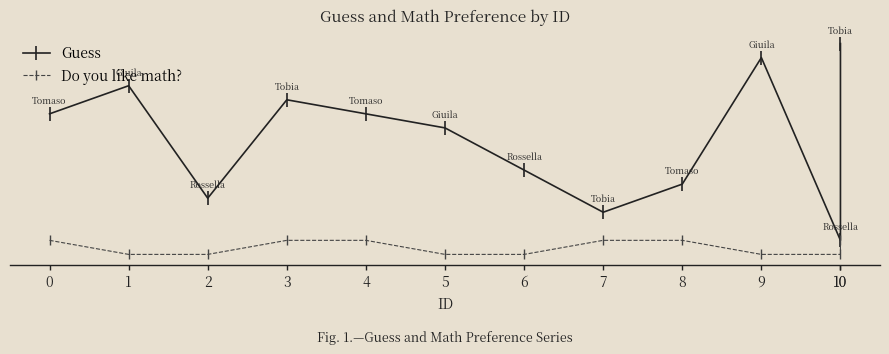

What value does the Guess series have at 8, to the nearest 5?

5